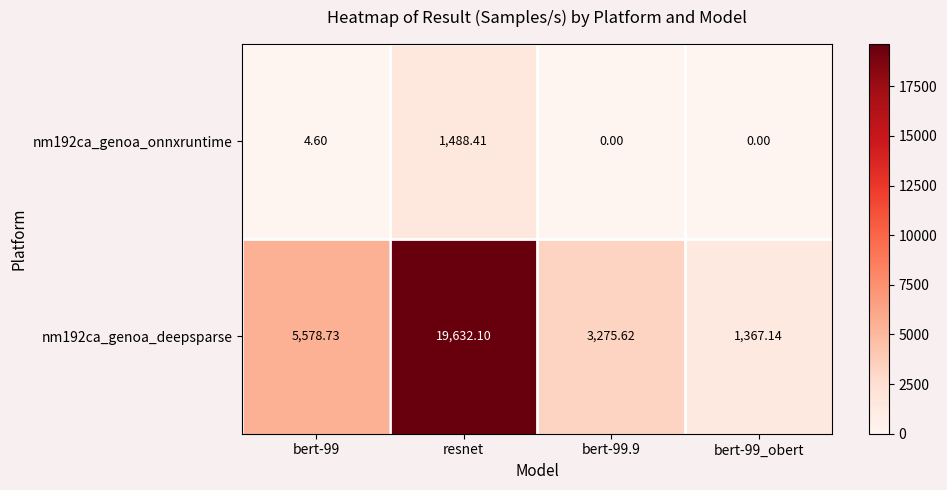

At which label does nm192ca_genoa_deepsparse reach its peak?

resnet